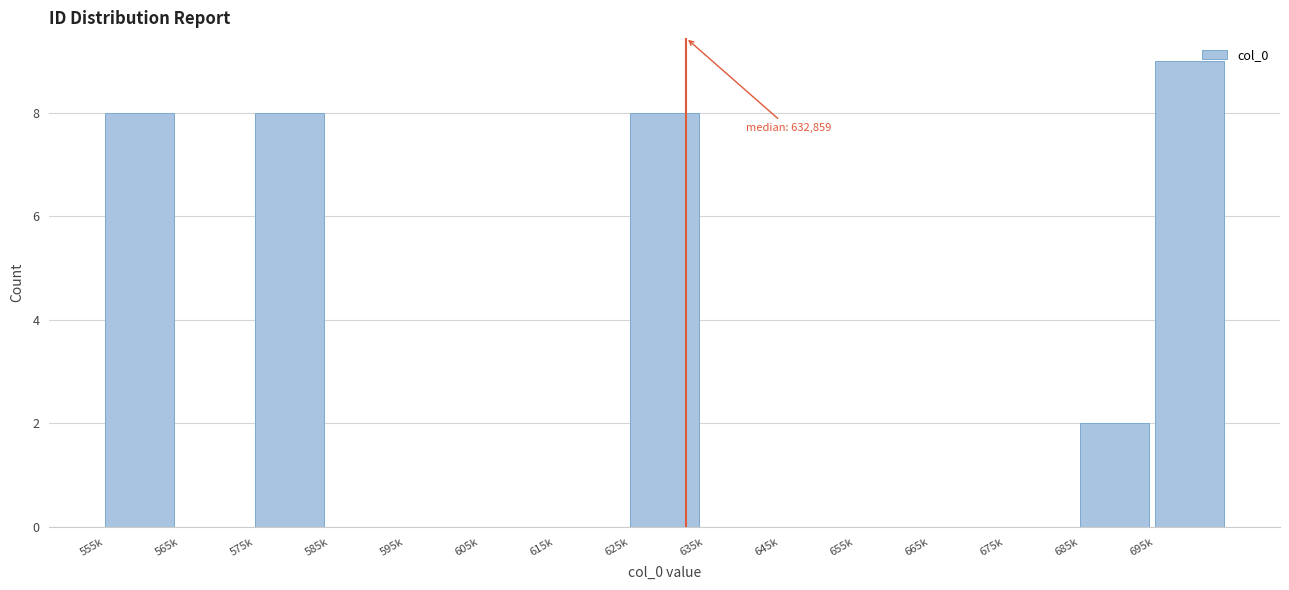

Reading right to left, extract all data points from this chart.

695k=9	685k=2	675k=0	665k=0	655k=0	645k=0	635k=0	625k=8	615k=0	605k=0	595k=0	585k=0	575k=8	565k=0	555k=8